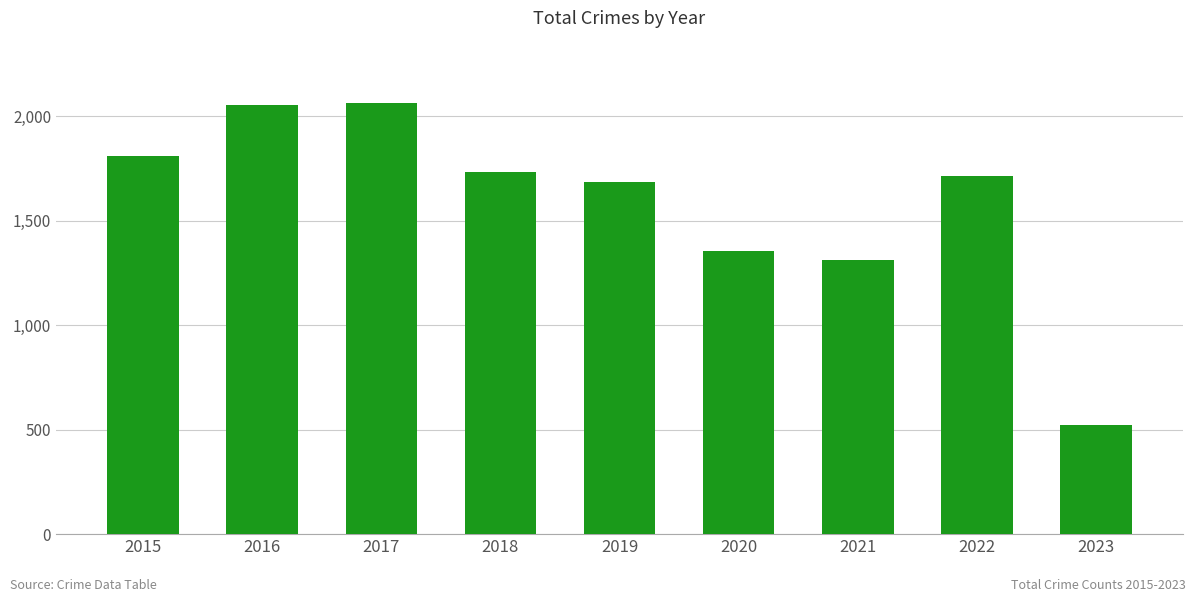

What is the maximum value shown in the chart?

2066